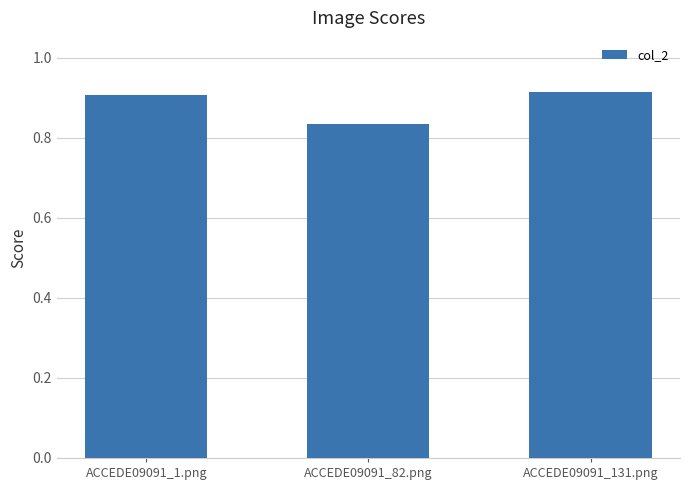

At which label is the value closest to 0?

ACCEDE09091_82.png